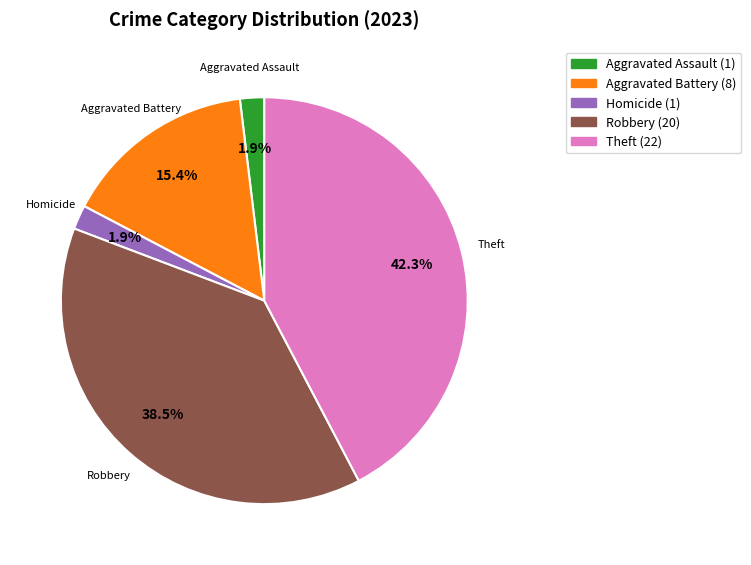

Is the sum of Homicide and Robbery greater than half?

No